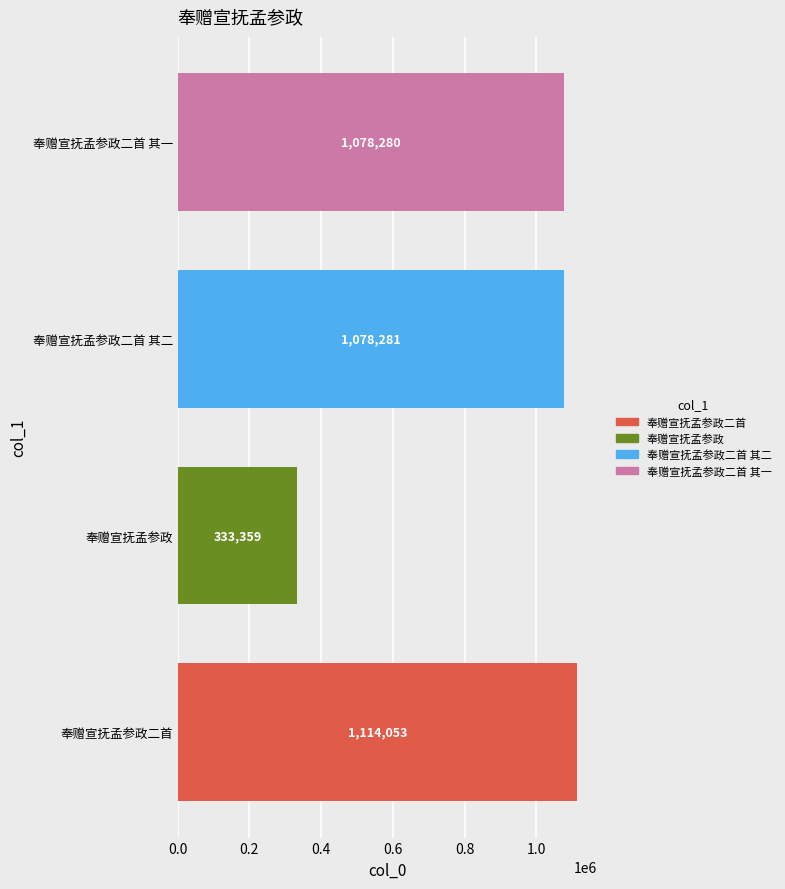

Where is the data nearest to the value 723706?

奉赠宣抚孟参政二首 其一